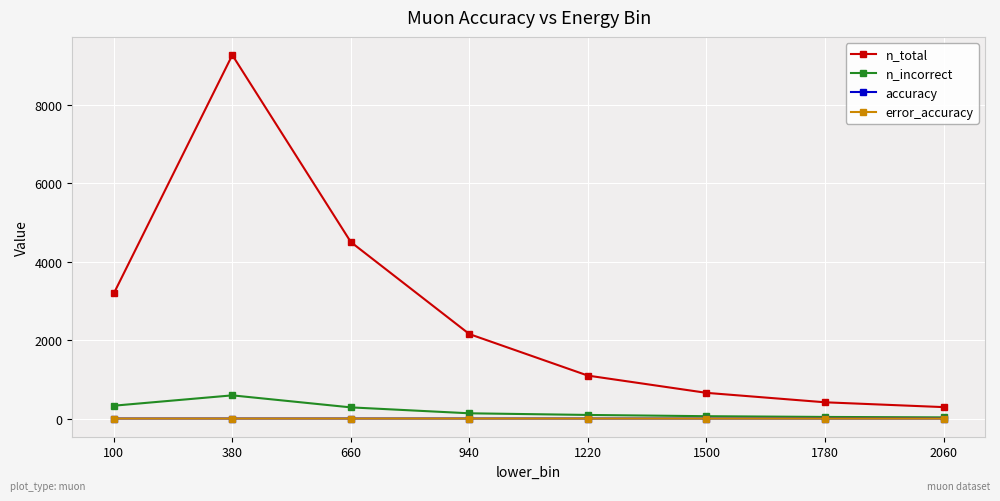

Does the chart display data point markers on the line(s)?

Yes